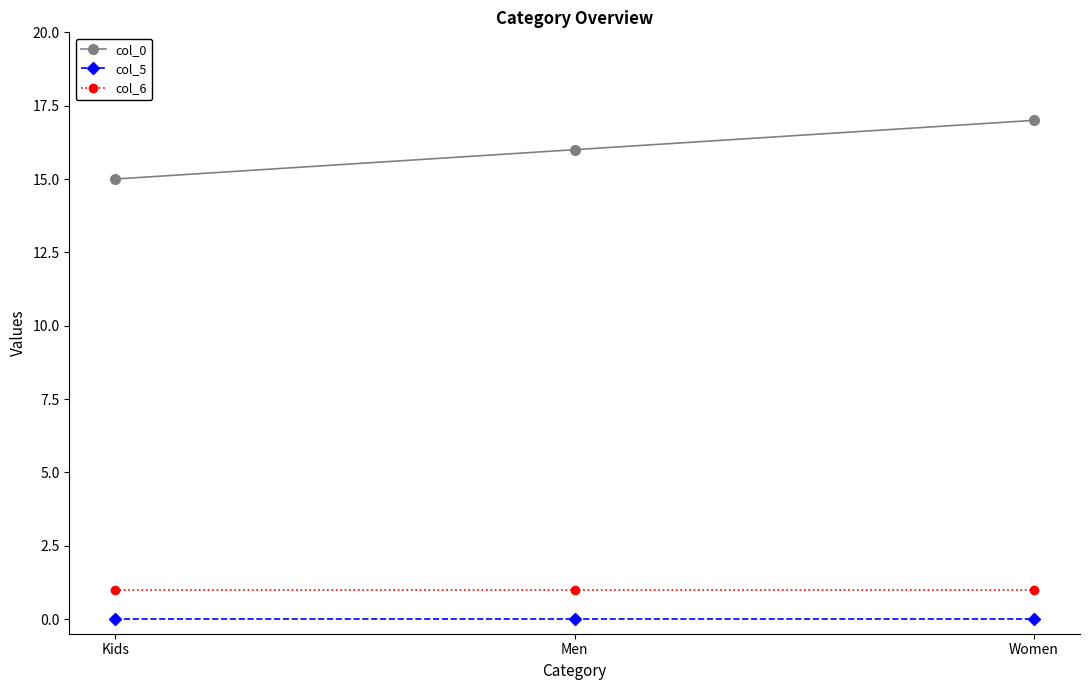

Rank the series at Men from lowest to highest value.

col_5, col_6, col_0